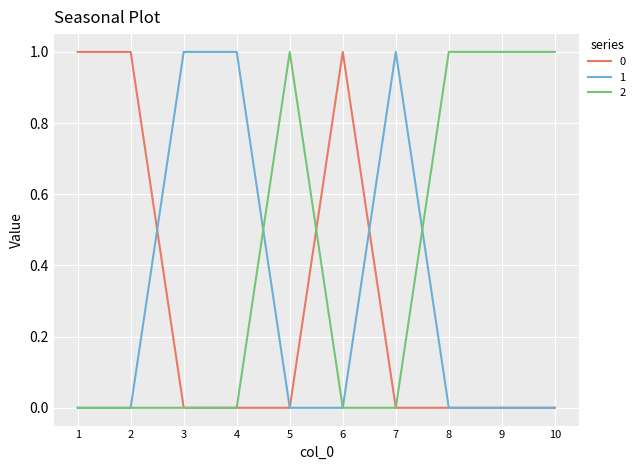

The value of 2 at 5 is 1. True or false?

True